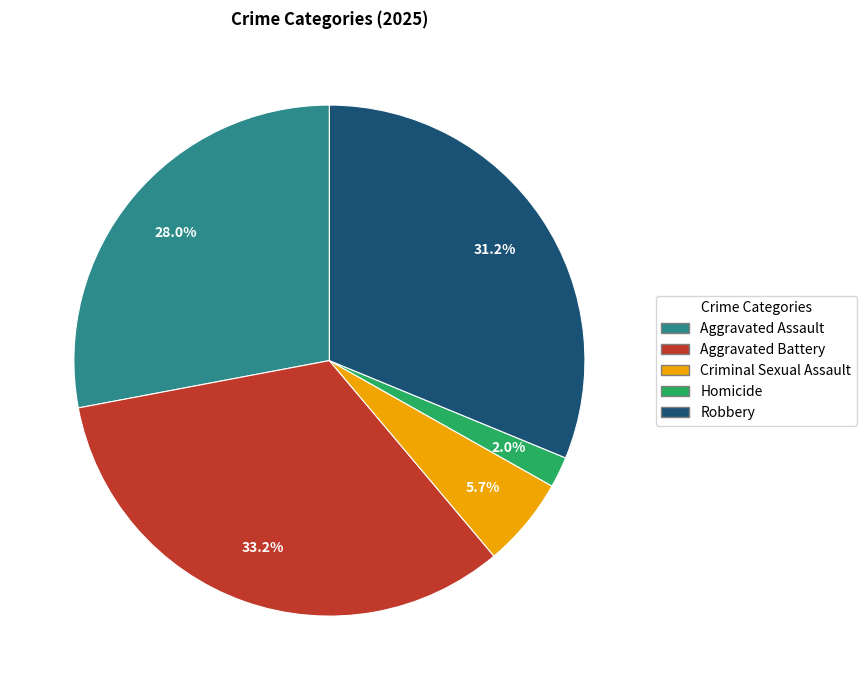

What is the ratio of the value at Robbery to the value at Criminal Sexual Assault?

5.5